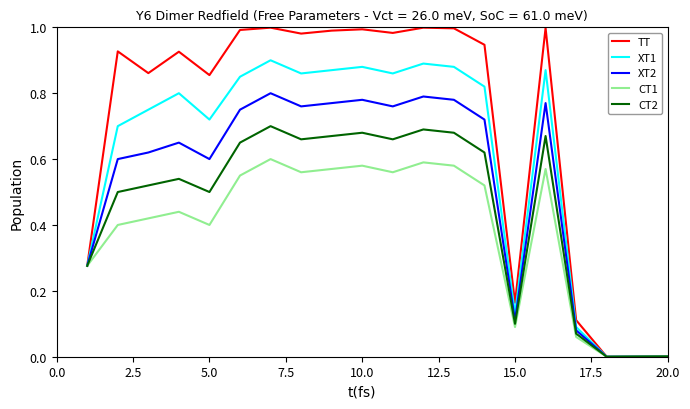

Count the number of data series in this chart.

5